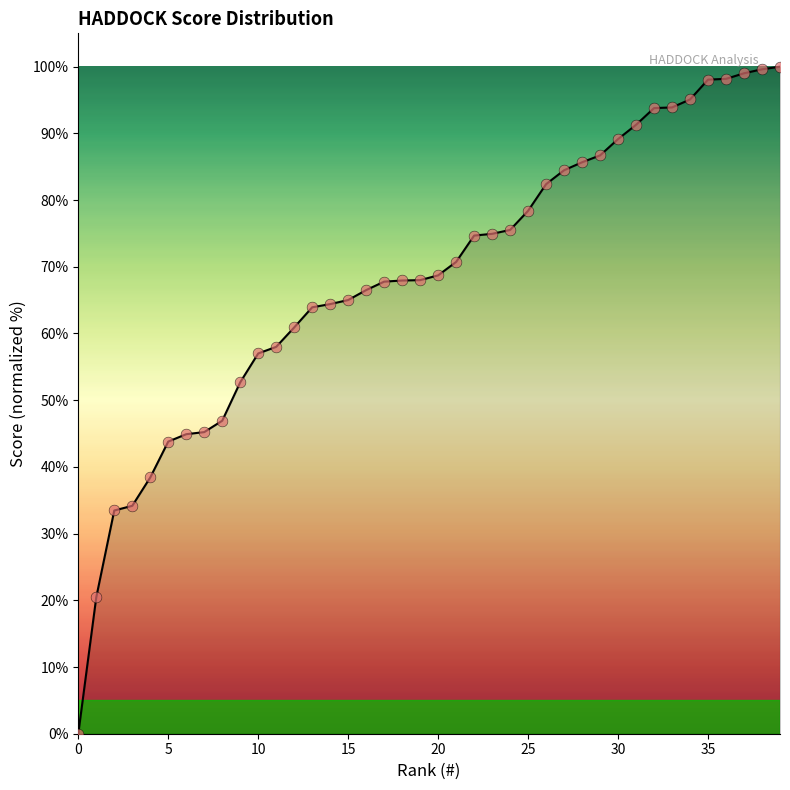

How many lines are shown in the chart?

1